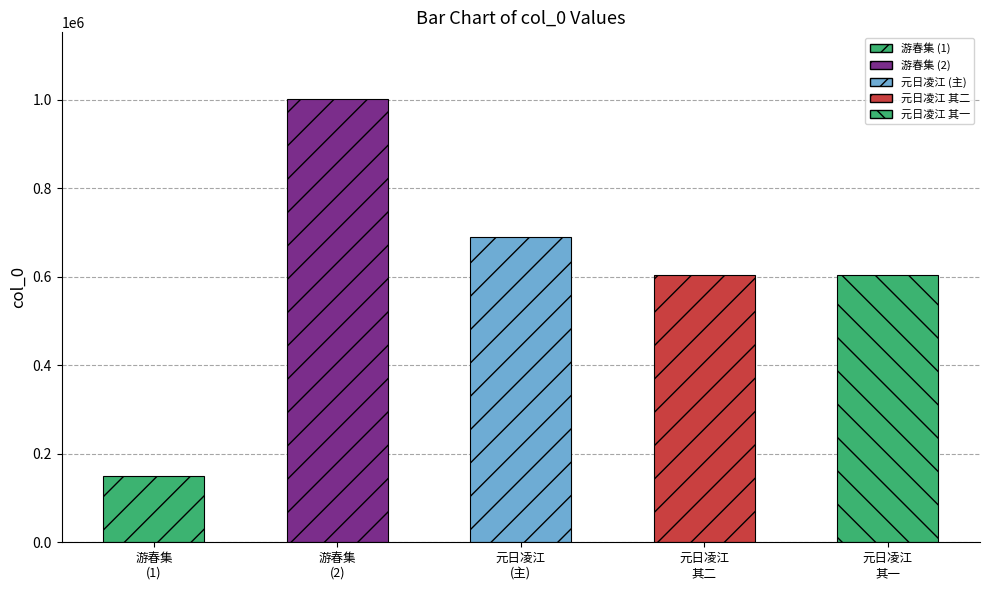

What is the sum of the values at 游春集未成再赋呈赵司法 and 元日凌江公署试笔呈赵司理元峰周广文冲霄?

1692226